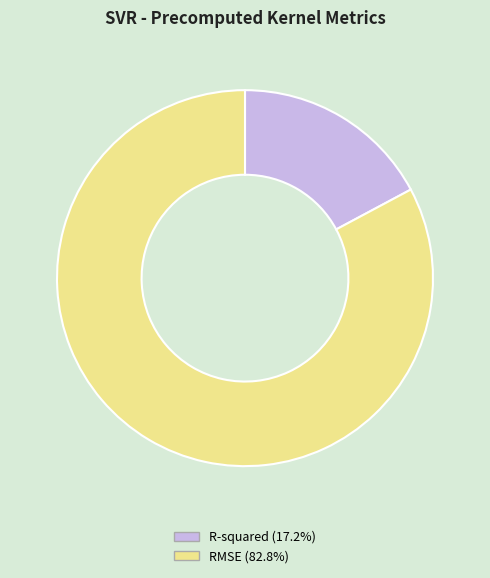

How many segments does this pie chart have?

2